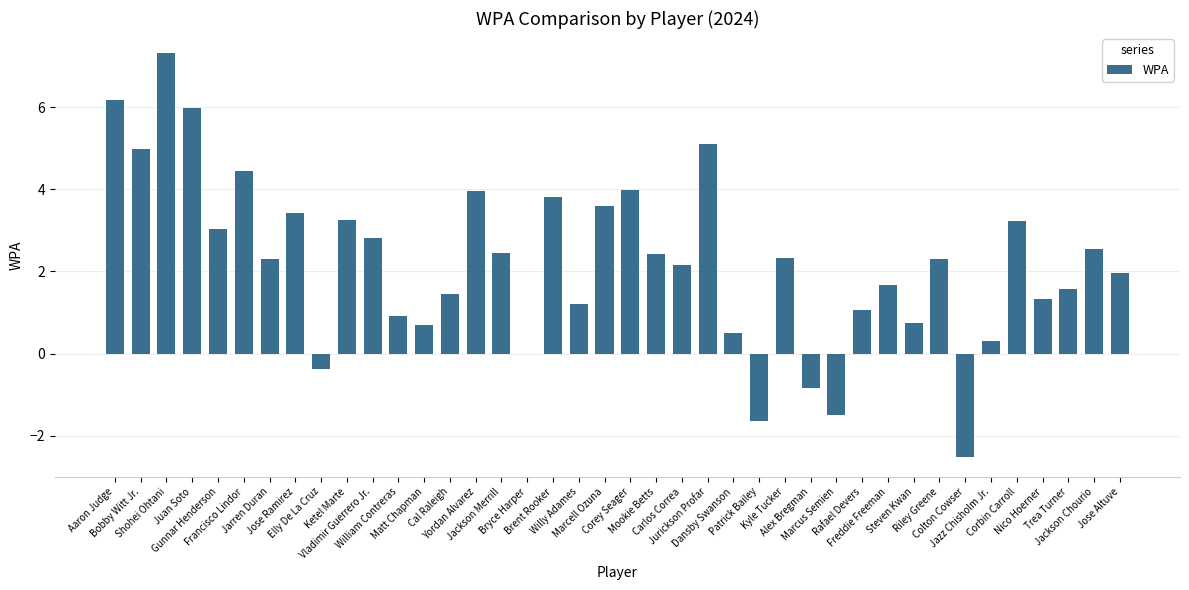

What is the difference between the values at Colton Cowser and Shohei Ohtani?

9.8